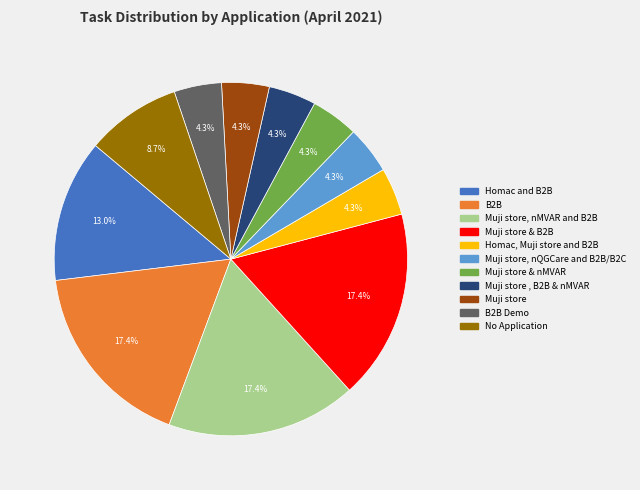

Is there any slice that represents more than half of the pie?

No